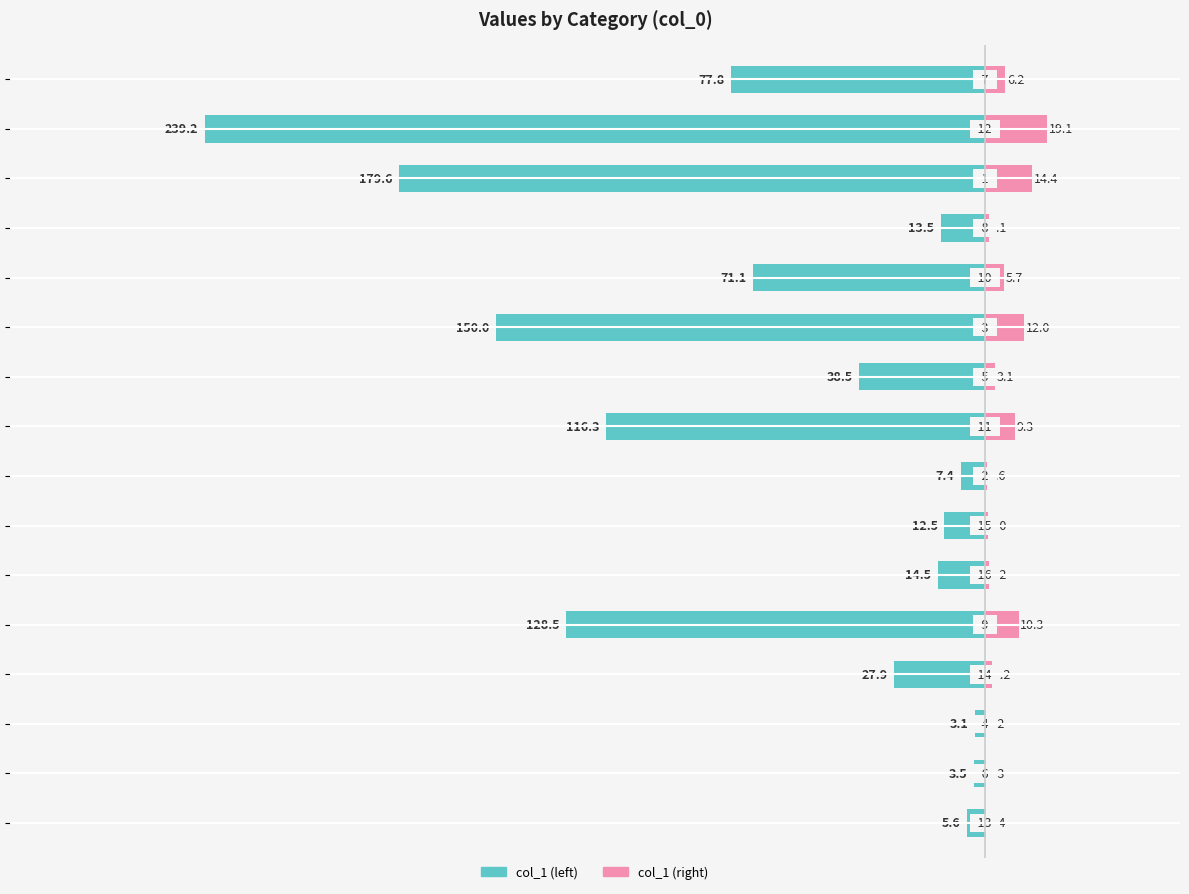

The col_1 (left) series shows -46.8 at 13. True or false?

False